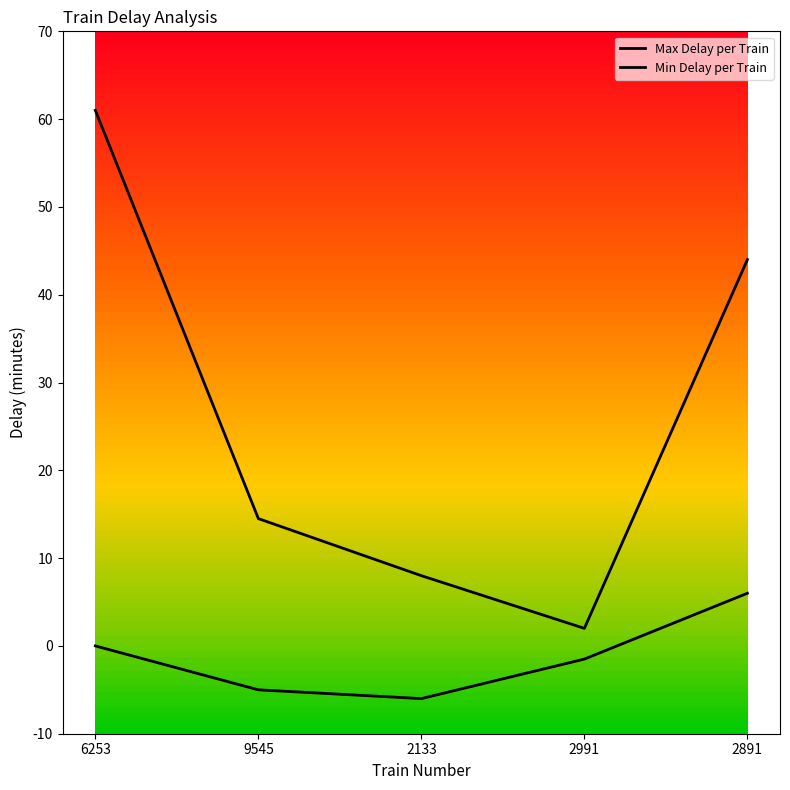

How many lines are shown in the chart?

2